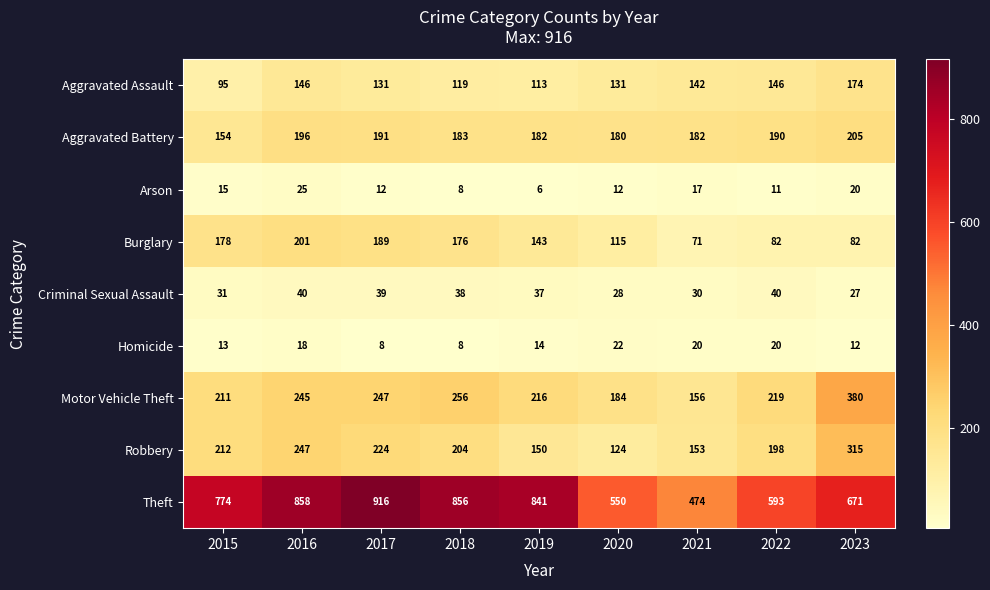

What is the difference between the highest and lowest values at 2015?

761